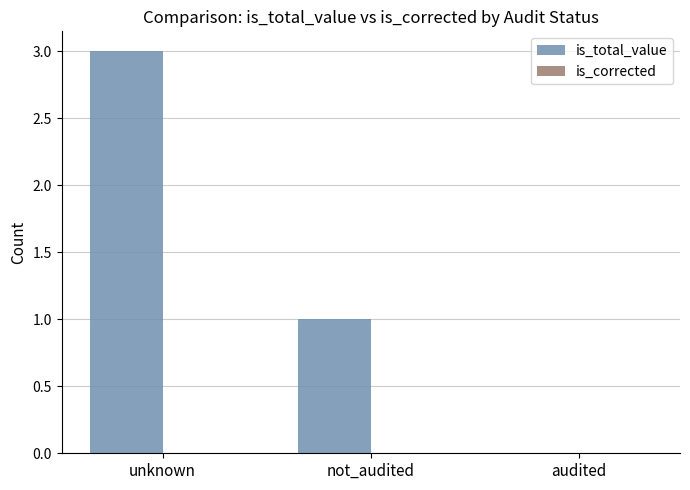

Which has a higher value, audited or unknown?

unknown